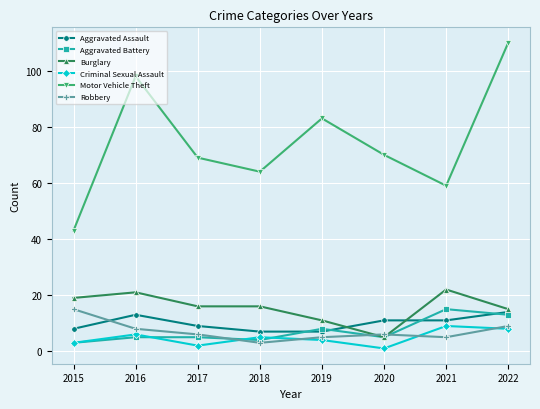

Which label corresponds to the smallest value in the chart?

2020